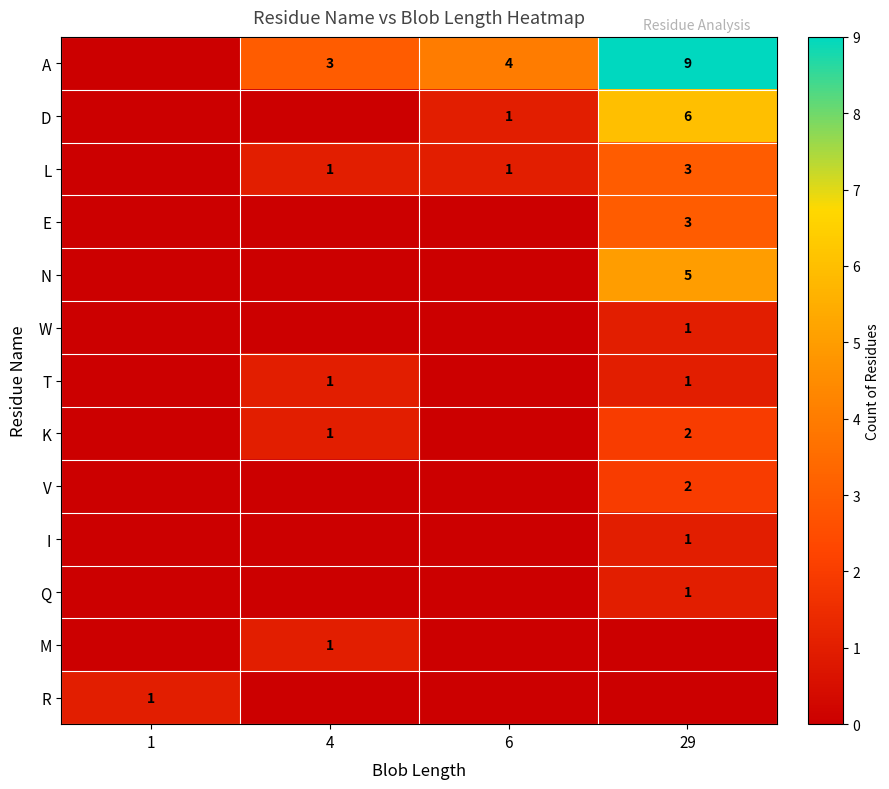

What is the difference between the highest and lowest values at 6?

4